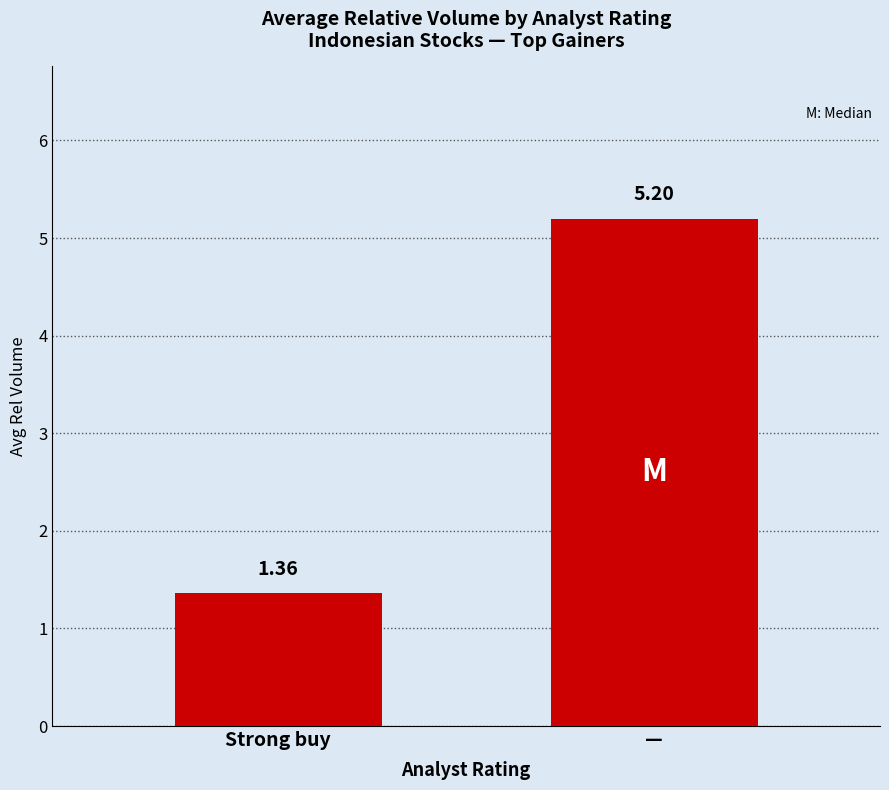

What is the value of the 2nd bar from the left?

5.2